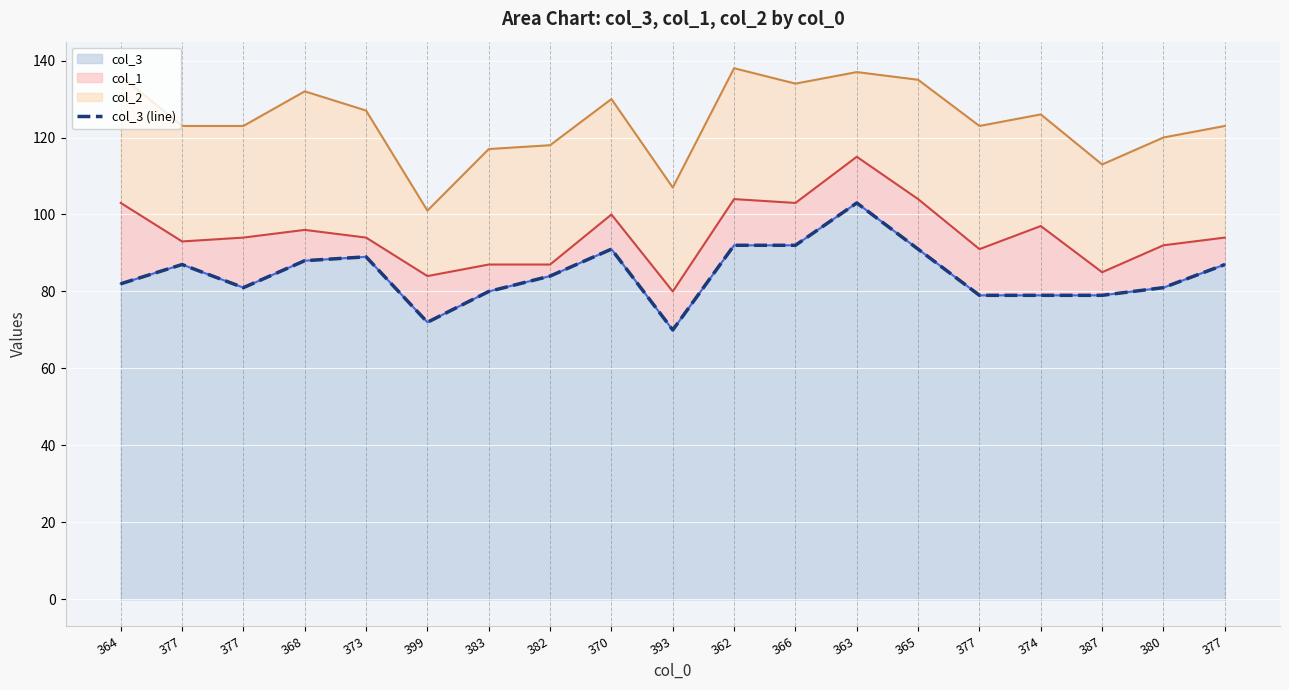

At which label does the data first exceed 84?

377